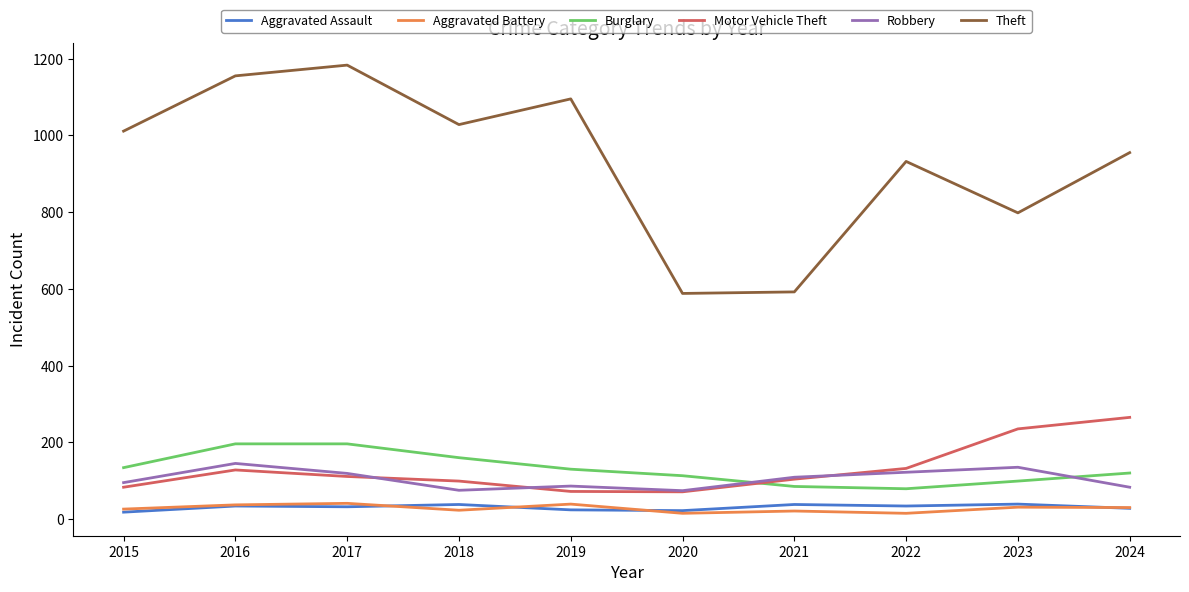

Which series has the largest total across all categories?

Theft